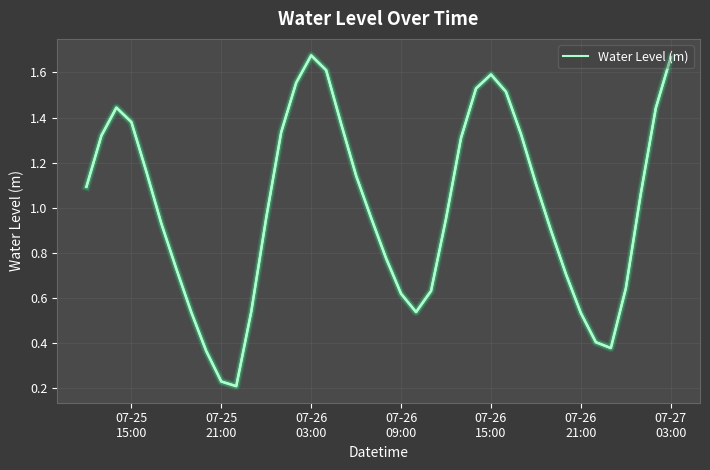

Reading left to right, list all the values displayed in this chart.

1.1	1.3	1.4	1.4	1.2	0.9	0.7	0.5	0.4	0.2	0.2	0.5	1.0	1.3	1.6	1.7	1.6	1.4	1.1	1.0	0.8	0.6	0.5	0.6	1.0	1.3	1.5	1.6	1.5	1.3	1.1	0.9	0.7	0.5	0.4	0.4	0.6	1.1	1.4	1.7